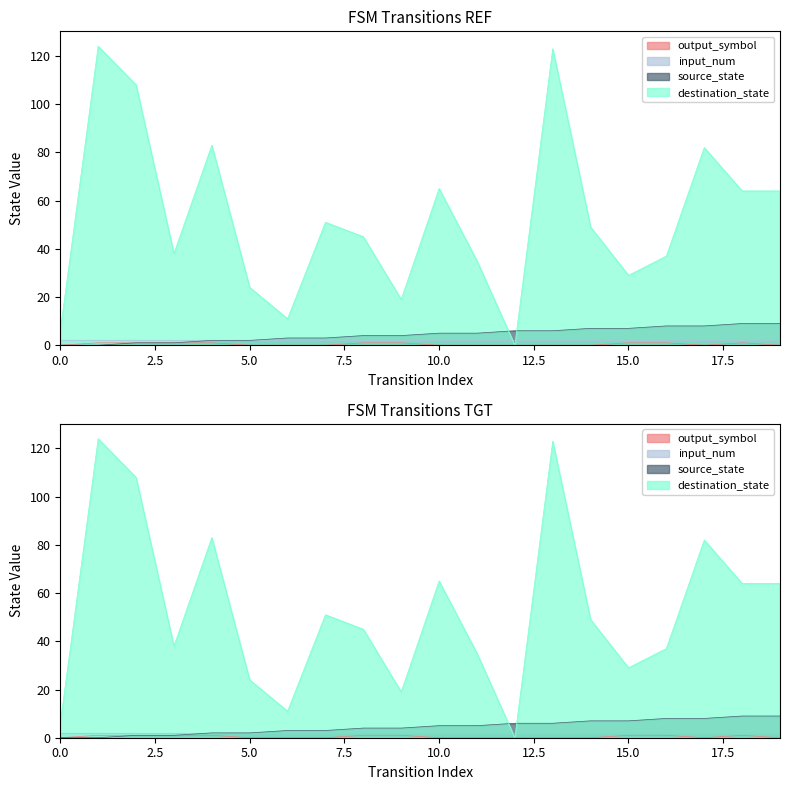

At which category is the sum across all series the highest?

13